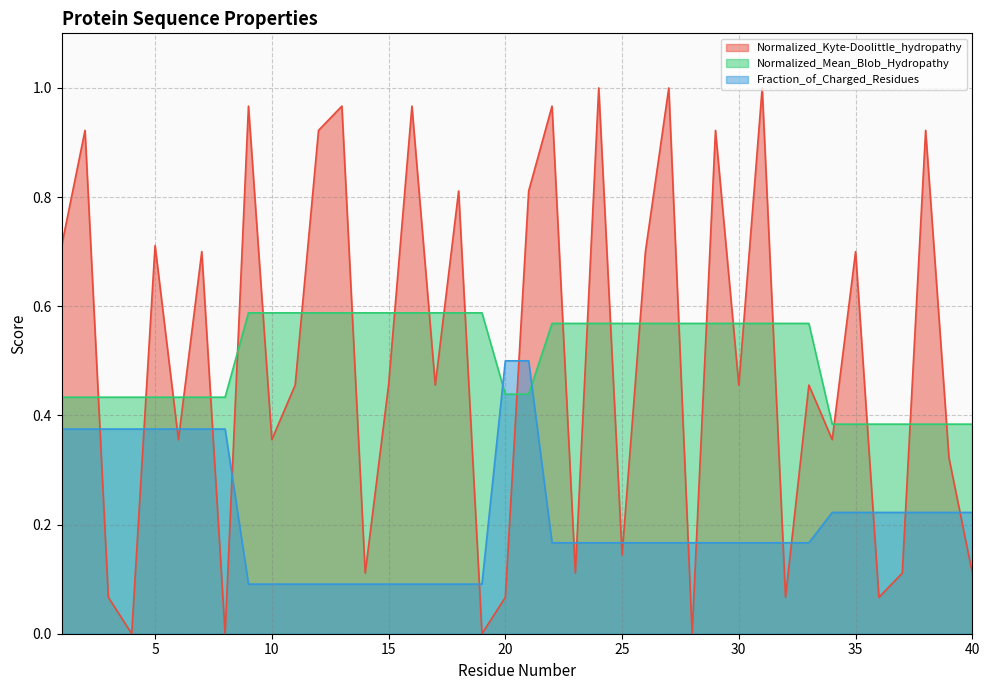

Reading left to right, extract all data points from this chart.

Normalized_Kyte-Doolittle_hydropathy: 0.7	0.9	0.1	0.0	0.7	0.4	0.7	0.0	1.0	0.4	0.5	0.9	1.0	0.1	0.5	1.0	0.5	0.8	0.0	0.1	0.8	1.0	0.1	1.0	0.1	0.7	1.0	0.0	0.9	0.5	1.0	0.1	0.5	0.4	0.7	0.1	0.1	0.9	0.3	0.1
Normalized_Mean_Blob_Hydropathy: 0.4	0.4	0.4	0.4	0.4	0.4	0.4	0.4	0.6	0.6	0.6	0.6	0.6	0.6	0.6	0.6	0.6	0.6	0.6	0.4	0.4	0.6	0.6	0.6	0.6	0.6	0.6	0.6	0.6	0.6	0.6	0.6	0.6	0.4	0.4	0.4	0.4	0.4	0.4	0.4
Fraction_of_Charged_Residues: 0.4	0.4	0.4	0.4	0.4	0.4	0.4	0.4	0.1	0.1	0.1	0.1	0.1	0.1	0.1	0.1	0.1	0.1	0.1	0.5	0.5	0.2	0.2	0.2	0.2	0.2	0.2	0.2	0.2	0.2	0.2	0.2	0.2	0.2	0.2	0.2	0.2	0.2	0.2	0.2